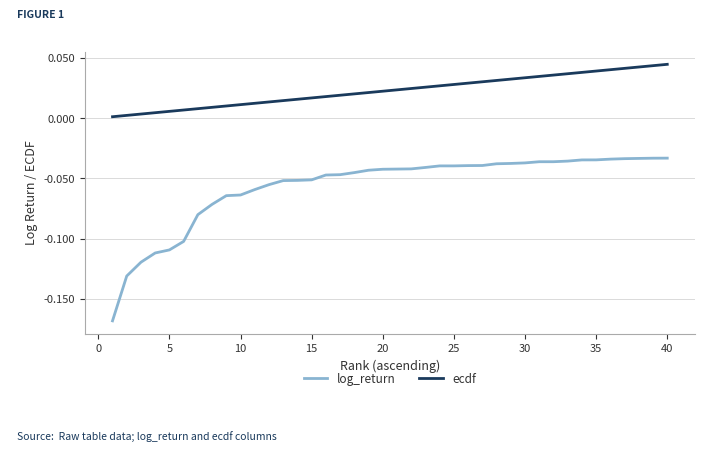

What is the sum of all ecdf values?

0.9